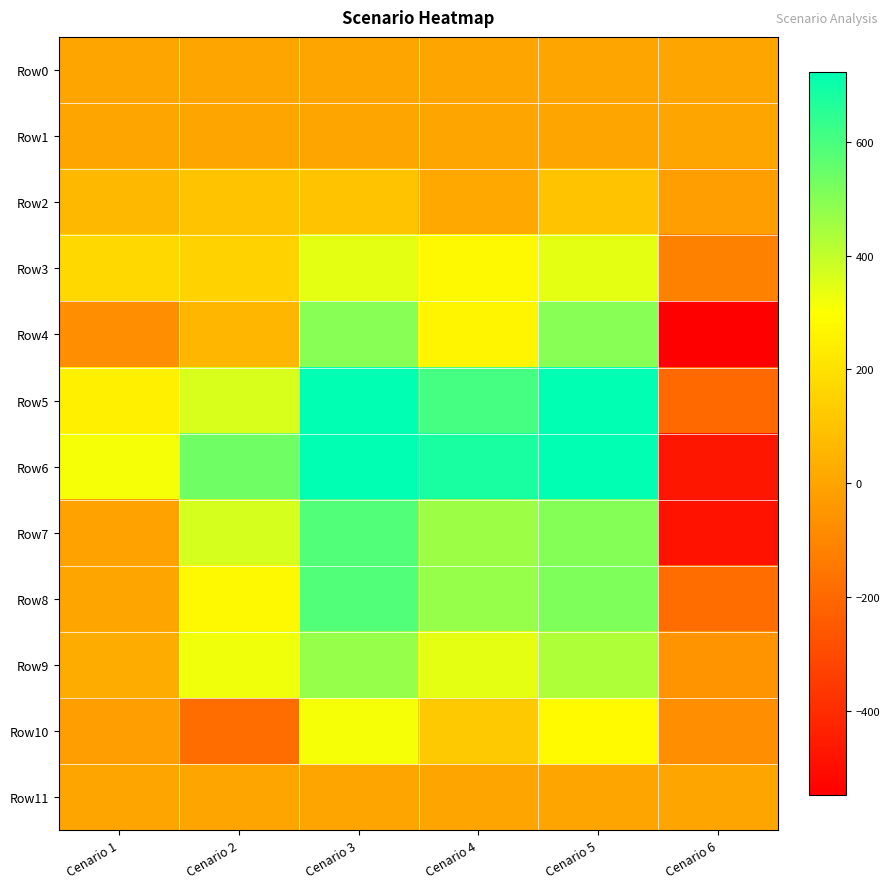

Reading left to right, transcribe all the data shown in this chart.

Row0: Cenario 1=0.0	Cenario 2=0.0	Cenario 3=0.0	Cenario 4=0.0	Cenario 5=0.0	Cenario 6=0.0
Row1: Cenario 1=0.0	Cenario 2=0.0	Cenario 3=0.0	Cenario 4=0.0	Cenario 5=0.0	Cenario 6=0.0
Row2: Cenario 1=64.5	Cenario 2=98.2	Cenario 3=98.2	Cenario 4=14.3	Cenario 5=98.2	Cenario 6=-17.8
Row3: Cenario 1=170.3	Cenario 2=151.6	Cenario 3=342.9	Cenario 4=278.6	Cenario 5=342.9	Cenario 6=-116.8
Row4: Cenario 1=-74.8	Cenario 2=57.6	Cenario 3=496.1	Cenario 4=269.8	Cenario 5=496.1	Cenario 6=-549.0
Row5: Cenario 1=247.4	Cenario 2=363.4	Cenario 3=723.1	Cenario 4=605.9	Cenario 5=723.1	Cenario 6=-198.1
Row6: Cenario 1=313.3	Cenario 2=537.6	Cenario 3=723.1	Cenario 4=679.3	Cenario 5=723.1	Cenario 6=-473.7
Row7: Cenario 1=-11.4	Cenario 2=367.1	Cenario 3=588.1	Cenario 4=463.6	Cenario 5=500.6	Cenario 6=-481.9
Row8: Cenario 1=1.7	Cenario 2=276.1	Cenario 3=588.1	Cenario 4=471.7	Cenario 5=514.2	Cenario 6=-191.1
Row9: Cenario 1=22.6	Cenario 2=323.6	Cenario 3=471.4	Cenario 4=345.1	Cenario 5=433.7	Cenario 6=-60.2
Row10: Cenario 1=-21.8	Cenario 2=-184.1	Cenario 3=312.5	Cenario 4=118.7	Cenario 5=284.4	Cenario 6=-72.5
Row11: Cenario 1=0.0	Cenario 2=0.0	Cenario 3=0.0	Cenario 4=0.0	Cenario 5=0.0	Cenario 6=0.0